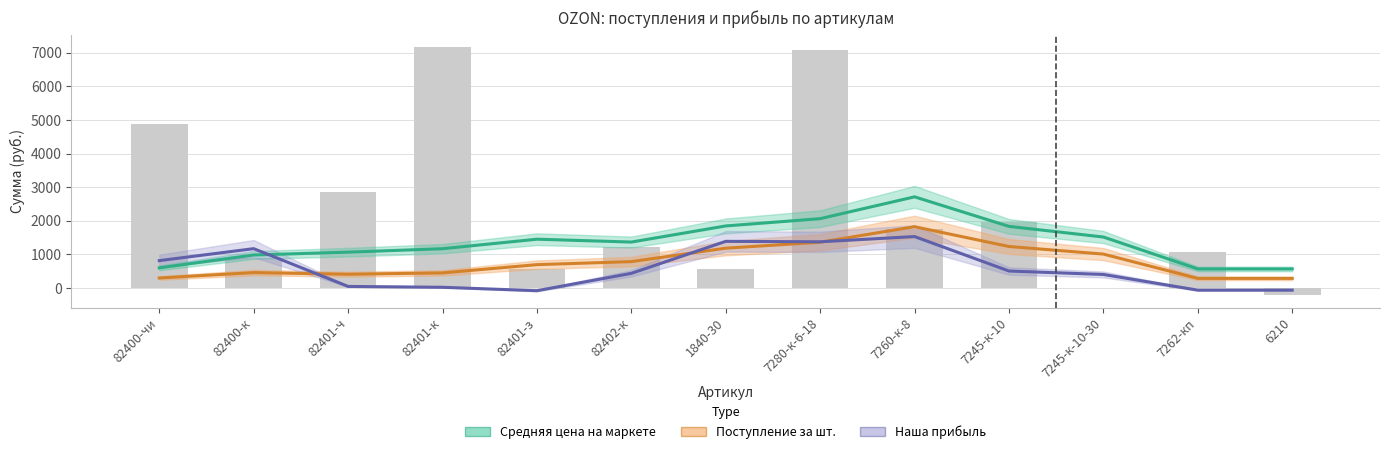

Reading left to right, what are all the values shown in this chart?

Средняя цена на маркете: 82400-чи=598.3	82400-к=981.6	82401-ч=1066.1	82401-к=1168.6	82401-з=1451.9	82402-к=1366.7	1840-30=1846.7	7280-к-6-18=2063.3	7260-к-8=2713.3	7245-к-10=1833.3	7245-к-10-30=1516.7	7262-кп=566.7	6210=566.7
Поступление за шт.: 82400-чи=297.7	82400-к=457.1	82401-ч=408.4	82401-к=448.5	82401-з=694.1	82402-к=784.4	1840-30=1184.8	7280-к-6-18=1361.7	7260-к-8=1824.1	7245-к-10=1234.3	7245-к-10-30=1008.4	7262-кп=284.9	6210=284.9
Наша прибыль: 82400-чи=813.6	82400-к=1170.2	82401-ч=45.7	82401-к=19.8	82401-з=-81.8	82402-к=434.4	1840-30=1387.7	7280-к-6-18=1374.6	7260-к-8=1530.4	7245-к-10=504.3	7245-к-10-30=401.8	7262-кп=-65.1	6210=-65.1